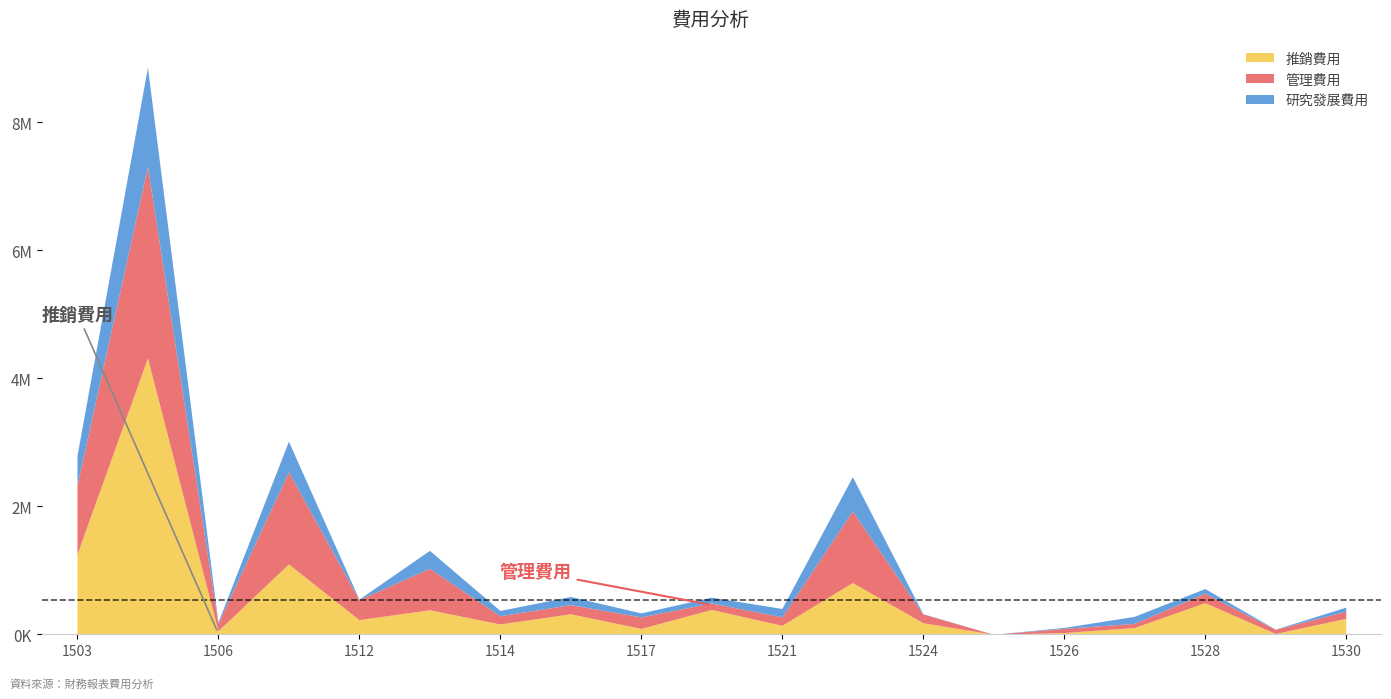

Rank the categories by 推銷費用 value from lowest to highest.

1525, 1529, 1526, 1506, 1517, 1527, 1521, 1514, 1524, 1512, 1530, 1515, 1513, 1519, 1528, 1522, 1507, 1503, 1504